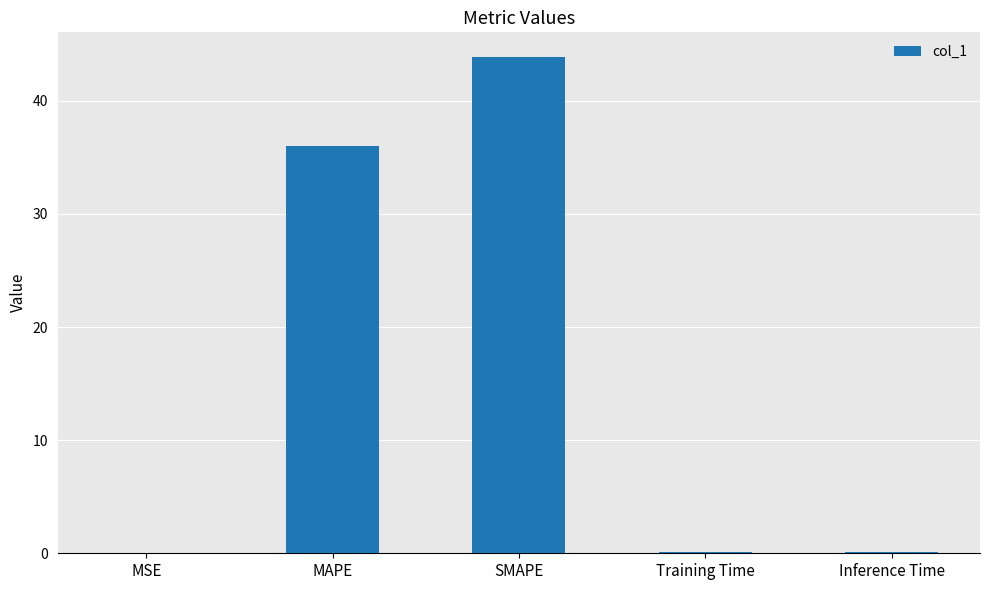

Which category has the highest value across all series?

SMAPE